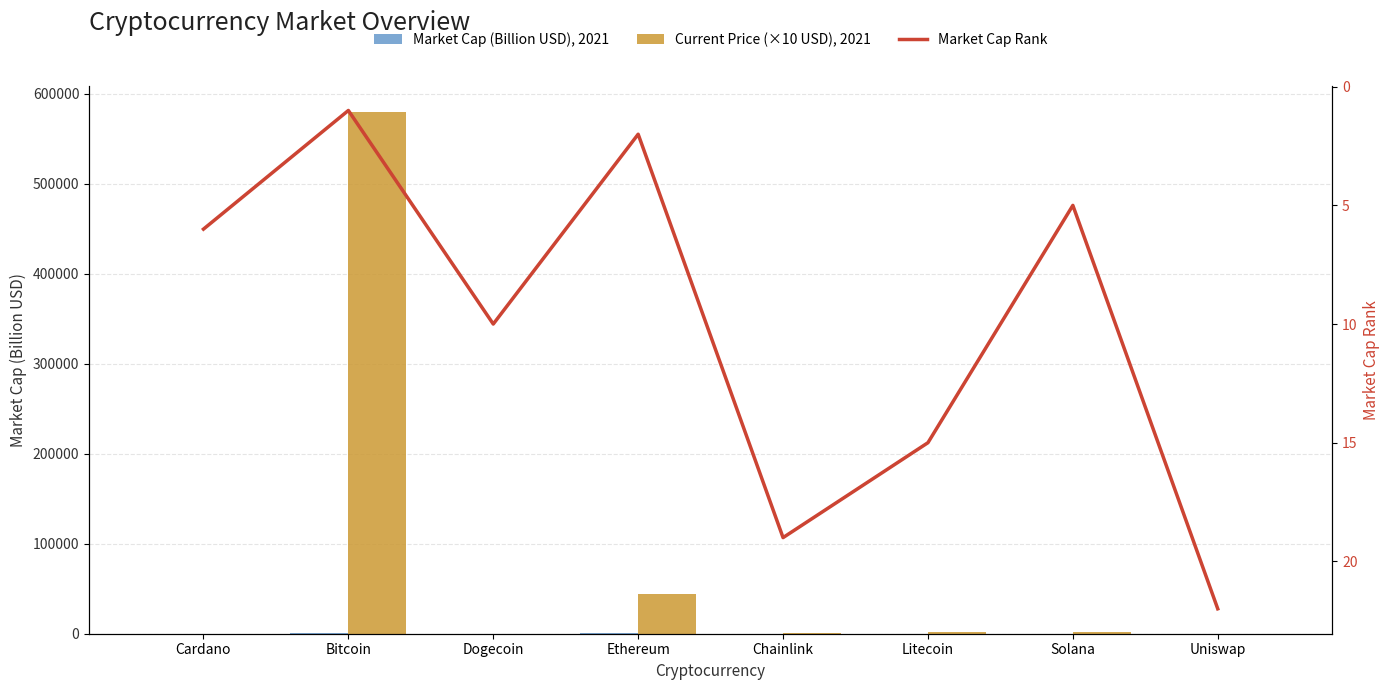

Which series has the largest range (max minus min)?

Current Price (×10 USD), 2021